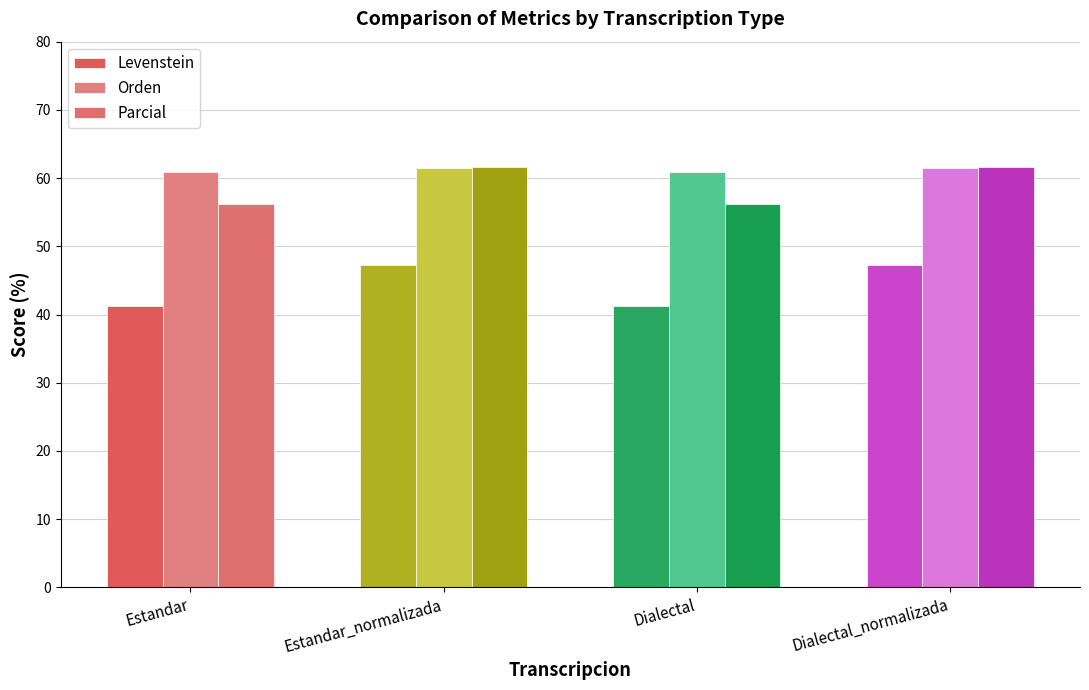

Count the number of data series in this chart.

3